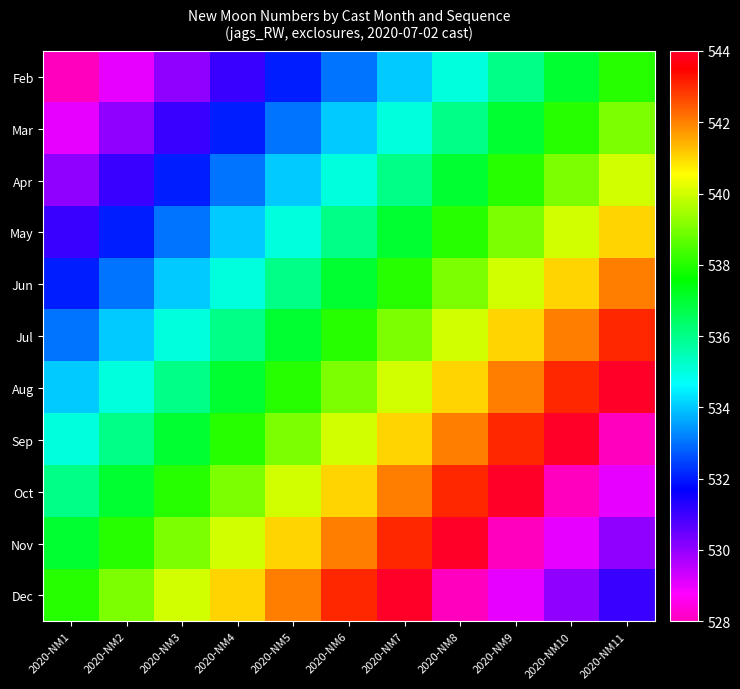

What is the total value across all series at 2020-NM10?

5911